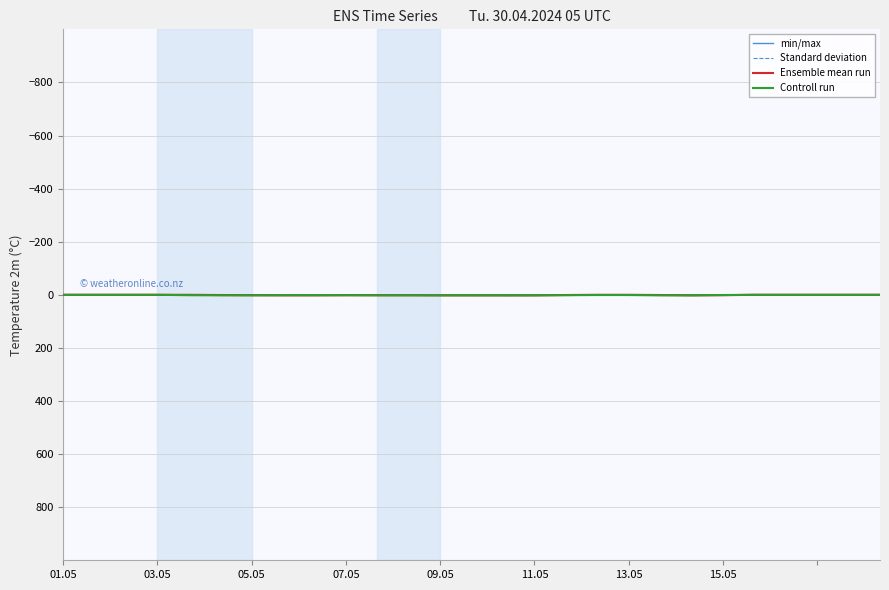

Which series has the largest total across all categories?

Controll run